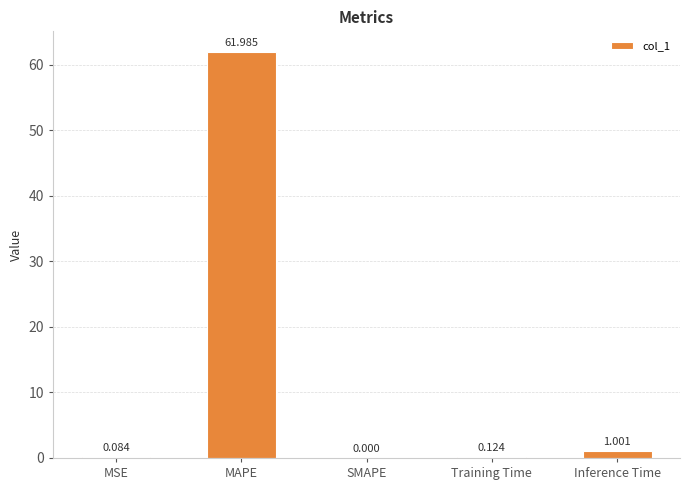

Between Training Time and SMAPE, which is larger?

Training Time